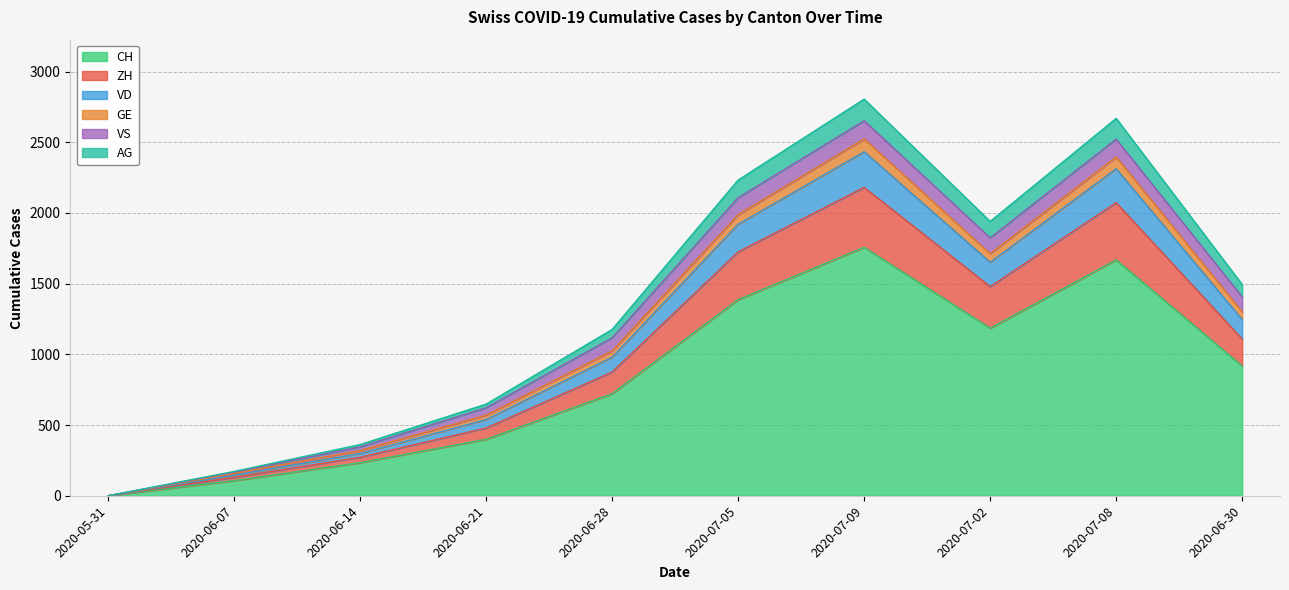

List the labels in order of VD value, largest first.

2020-07-09, 2020-07-08, 2020-07-05, 2020-07-02, 2020-06-30, 2020-06-28, 2020-06-21, 2020-06-14, 2020-06-07, 2020-05-31